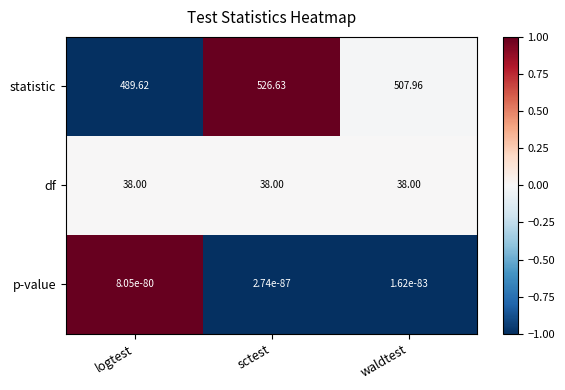

Rank the series by their maximum value, from lowest to highest.

p-value, df, statistic